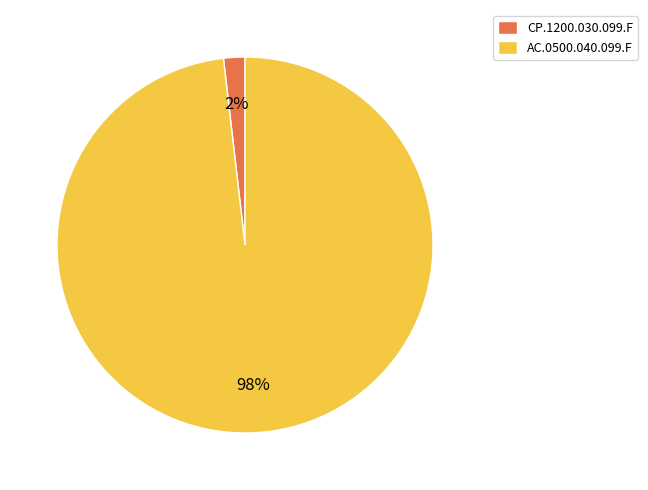

To the nearest percent, what portion does CP.1200.030.099.F represent?

2%